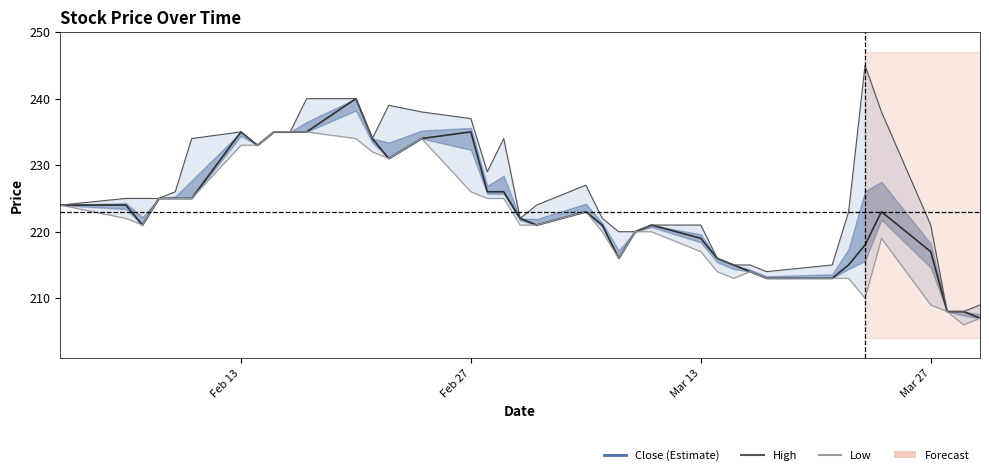

What is the value of the Low point at the 30th from the left?

213